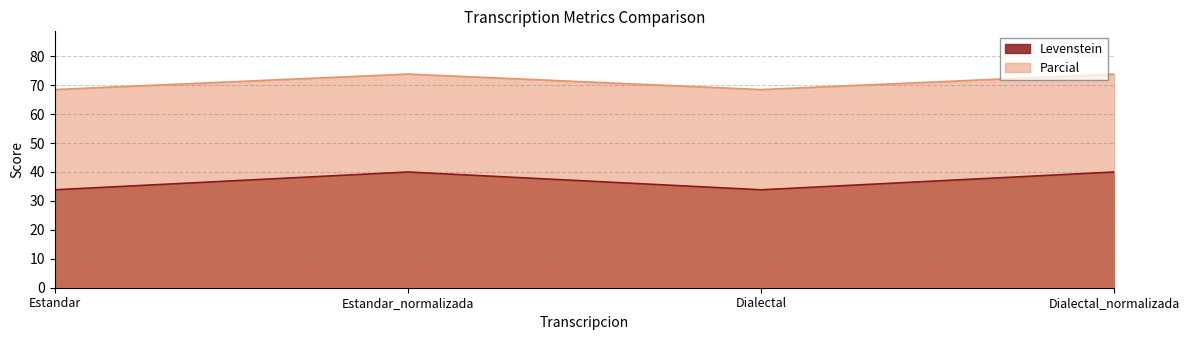

How many data points in Parcial are less than 73?

2